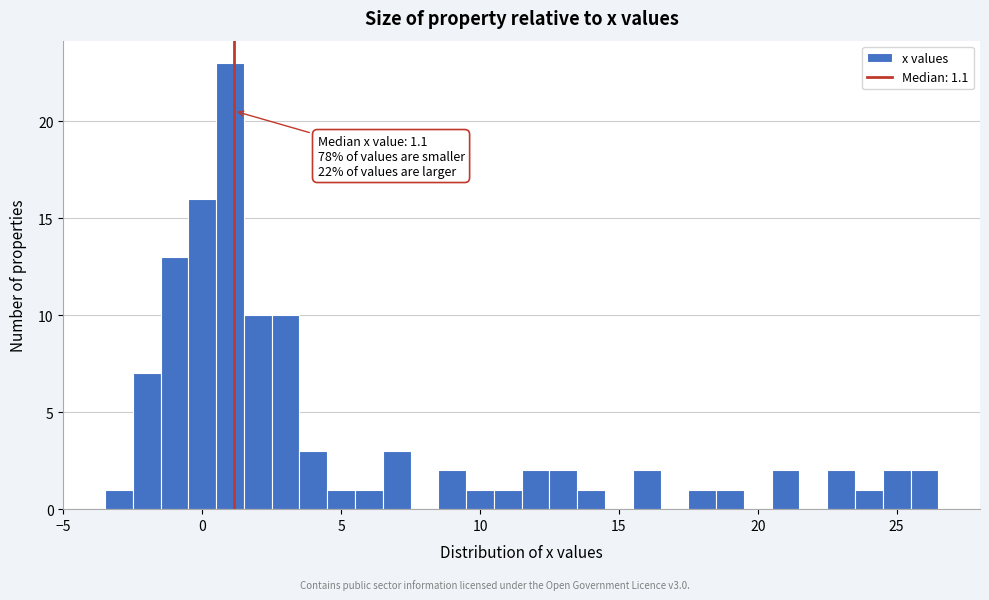

Around what value on the x-axis is the tallest bar? Give the approximate position of its centre, as read against the axis.

1.0